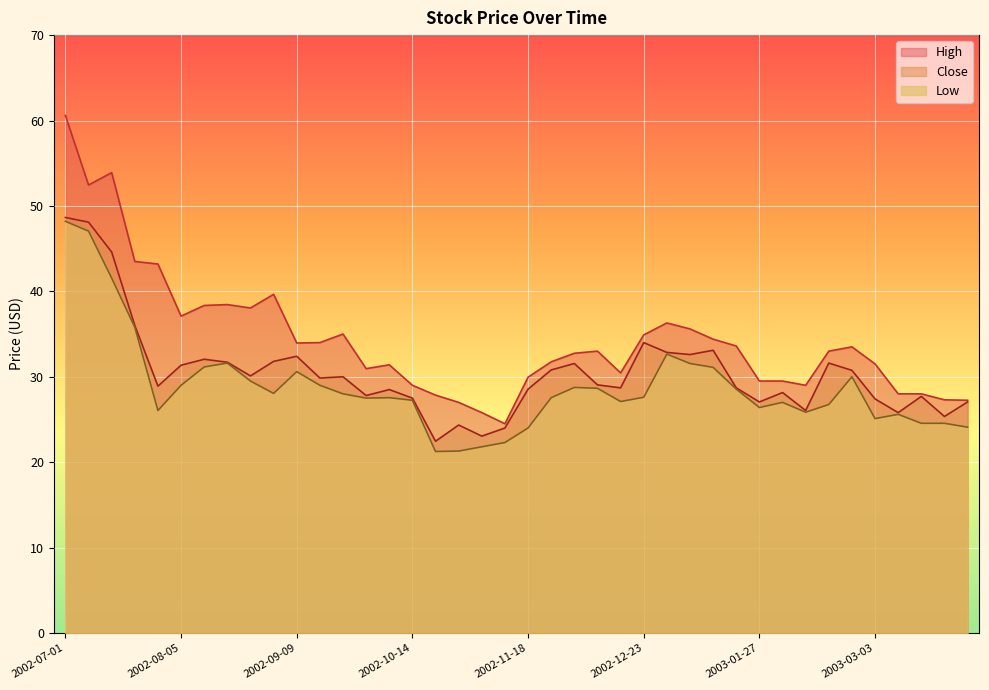

What is the total value across all series at 2002-10-14?

83.8